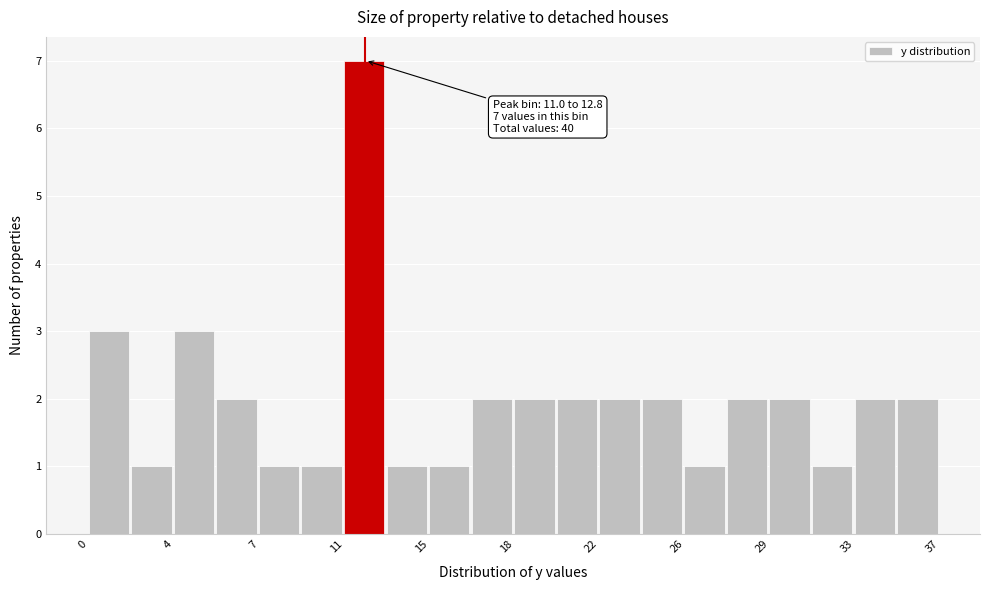

Read against the x-axis, roughly where is the centre of the tallest bar?

12.0